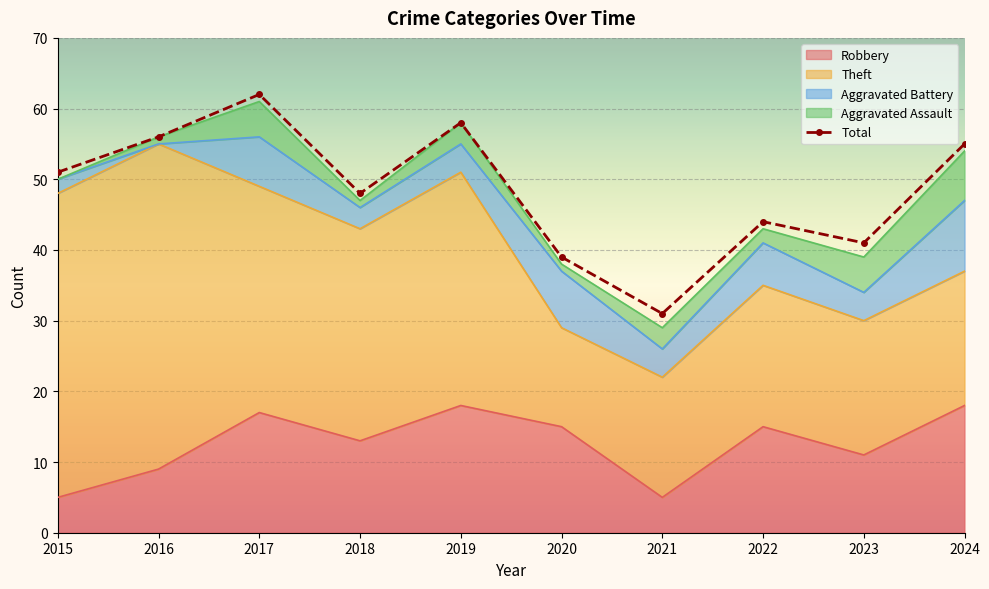

Approximately how many times larger is the value at 2024 compared to 2022?

1.2